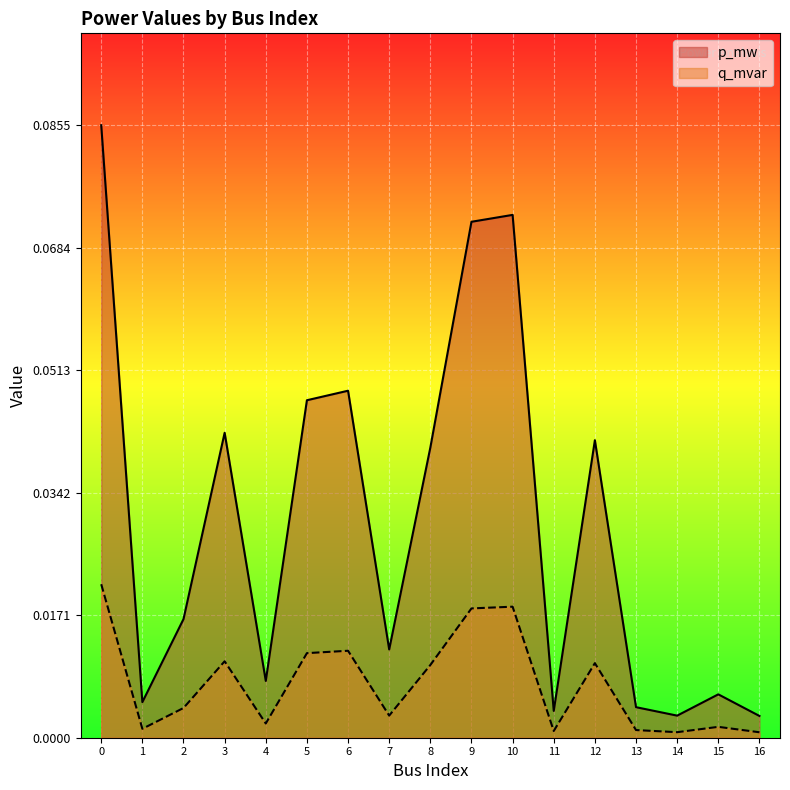

Rank the series by their maximum value, from lowest to highest.

q_mvar, p_mw